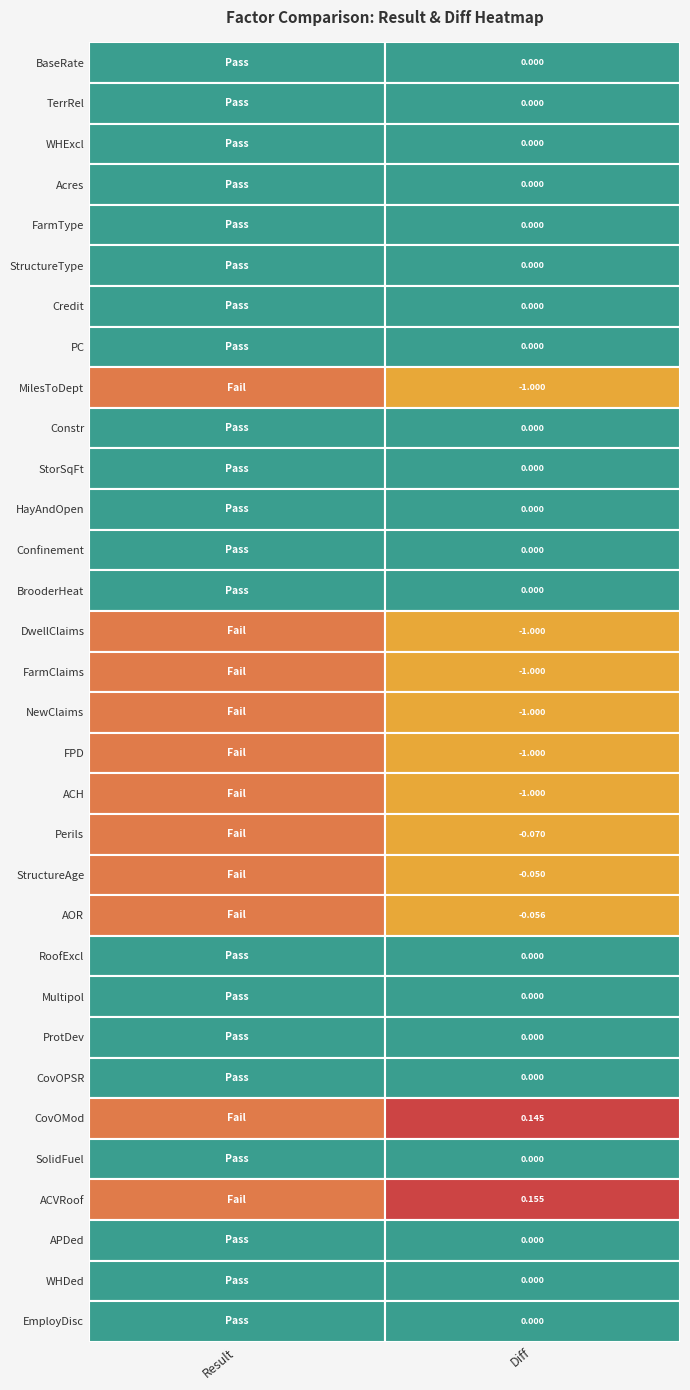

How many data points are above 0?

2